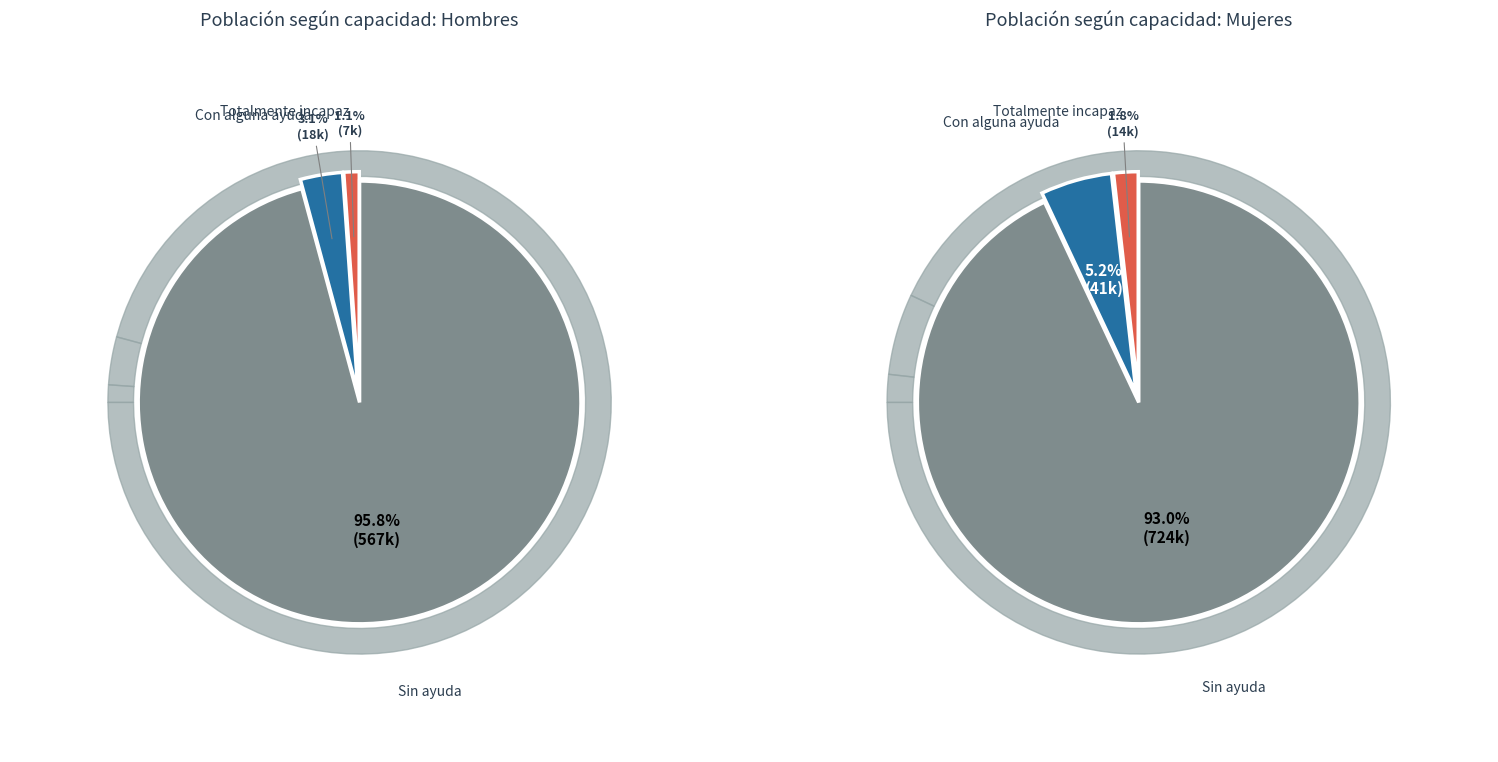

To the nearest percent, what portion does Totalmente incapaz represent?

1%